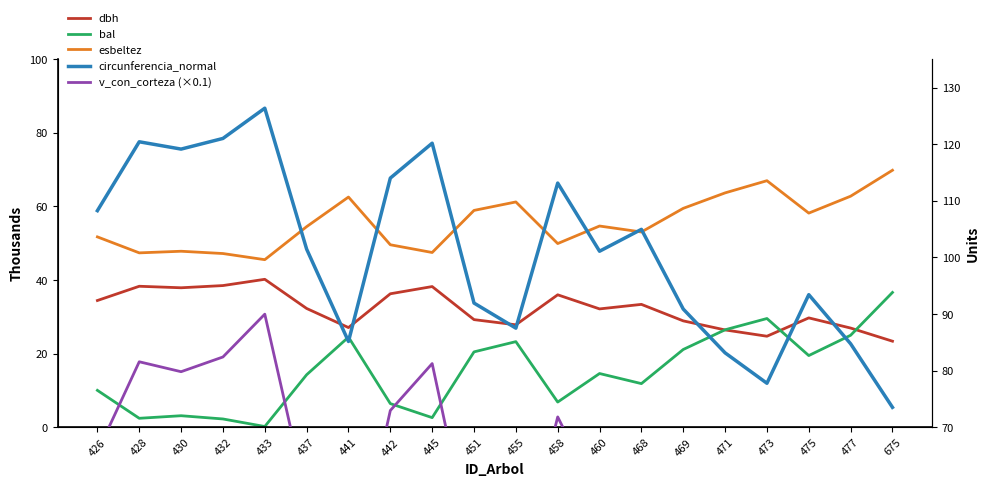

At which label does dbh reach its peak?

433